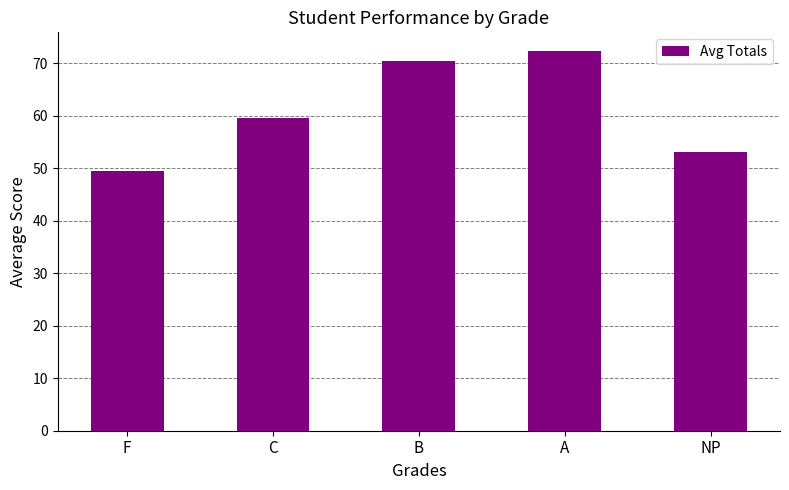

What position from the left is A?

4